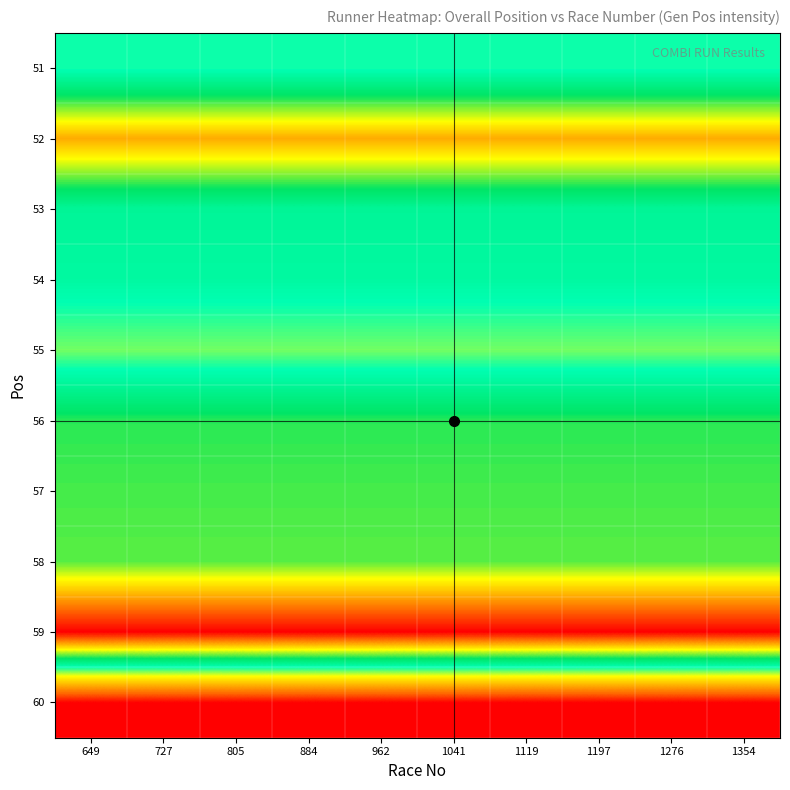

What is the total value across all series at 1041?

300.2